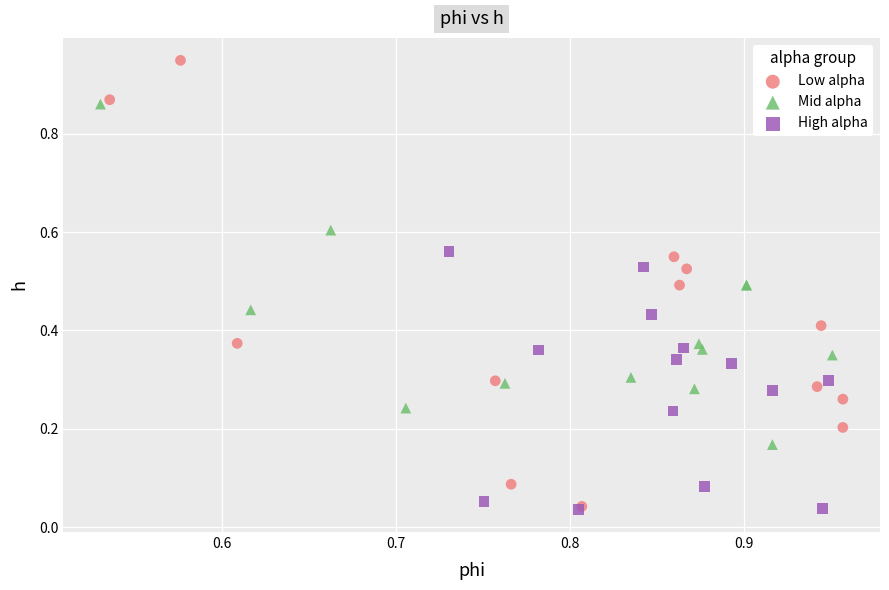

Which series has the largest Y range (max minus min)?

Low alpha